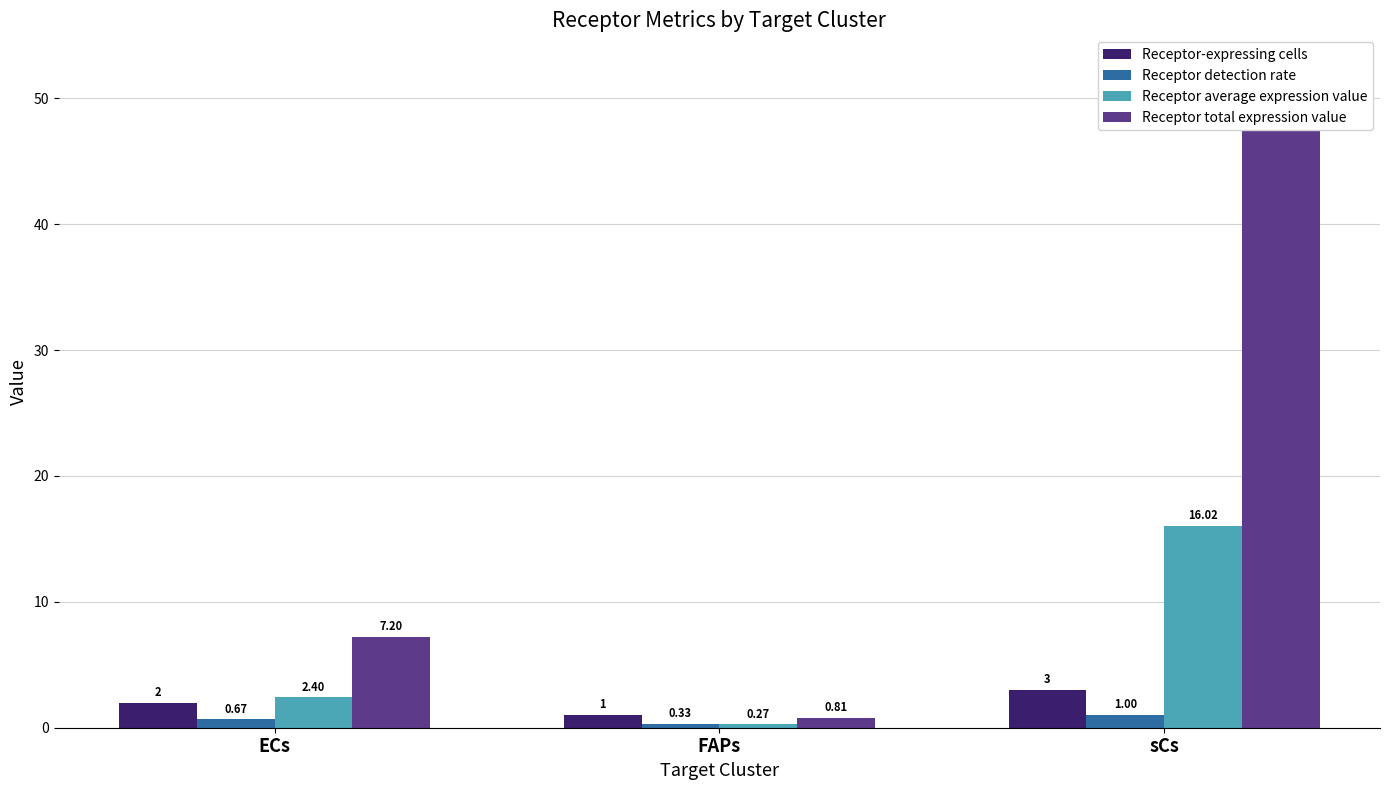

Rank the categories by Receptor average expression value value from lowest to highest.

FAPs, ECs, sCs